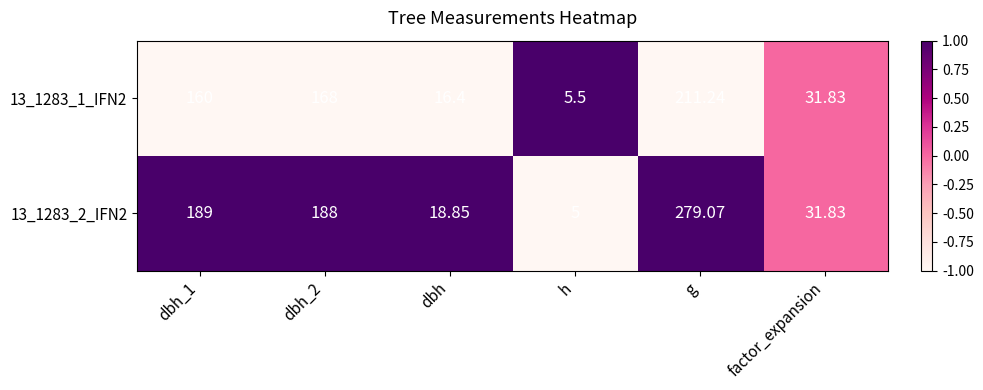

Is the value of 13_1283_2_IFN2 at dbh greater than the value of 13_1283_1_IFN2 at dbh_1?

No